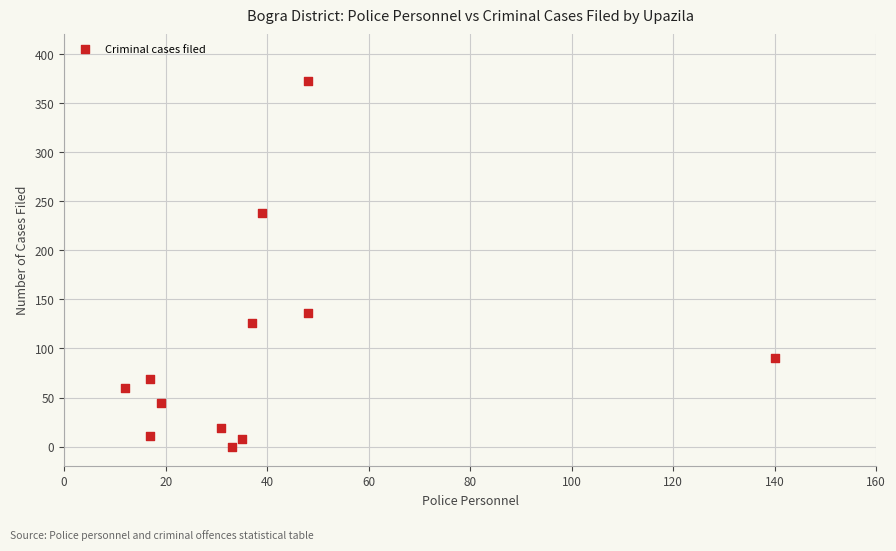

What is the range of X values (max minus min)?

128